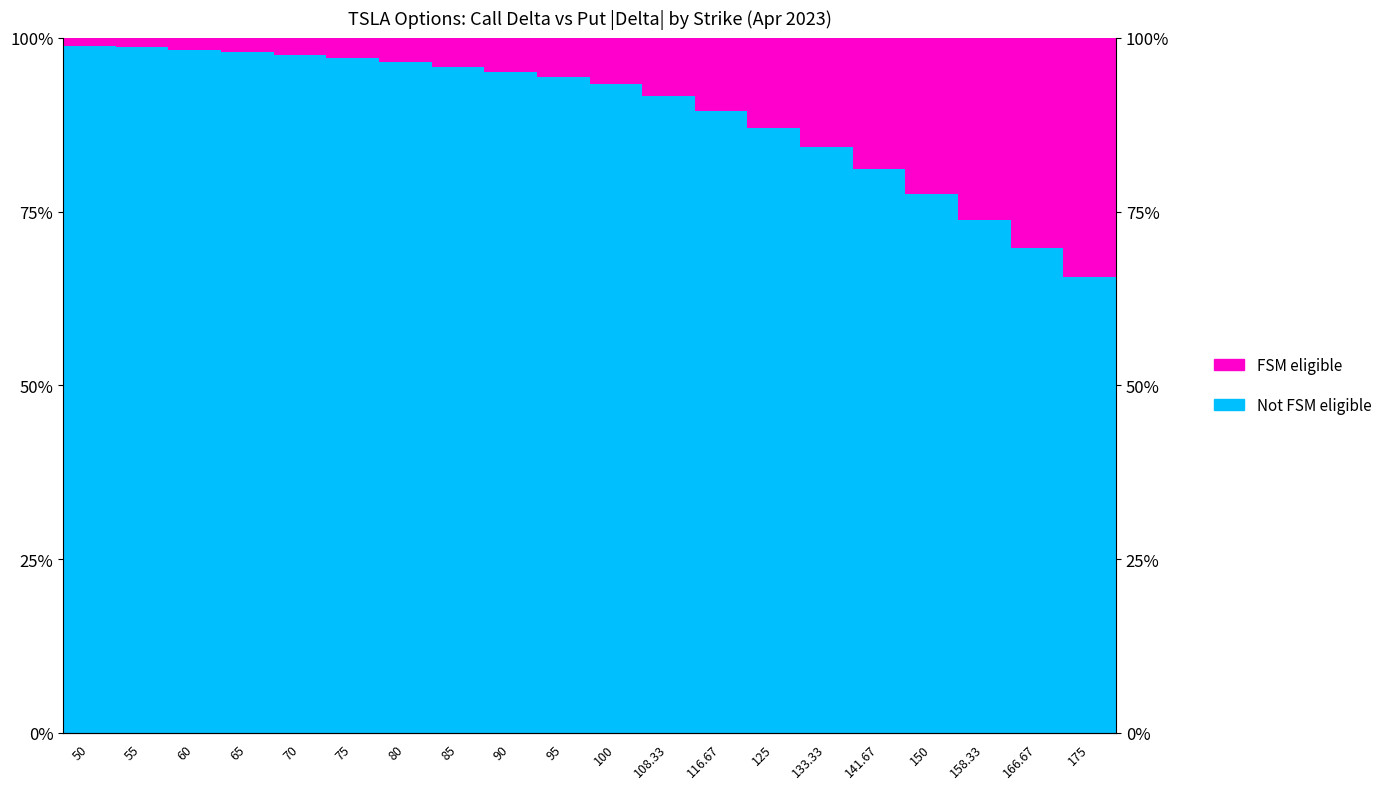

At how many categories does at least one series exceed 80?

16